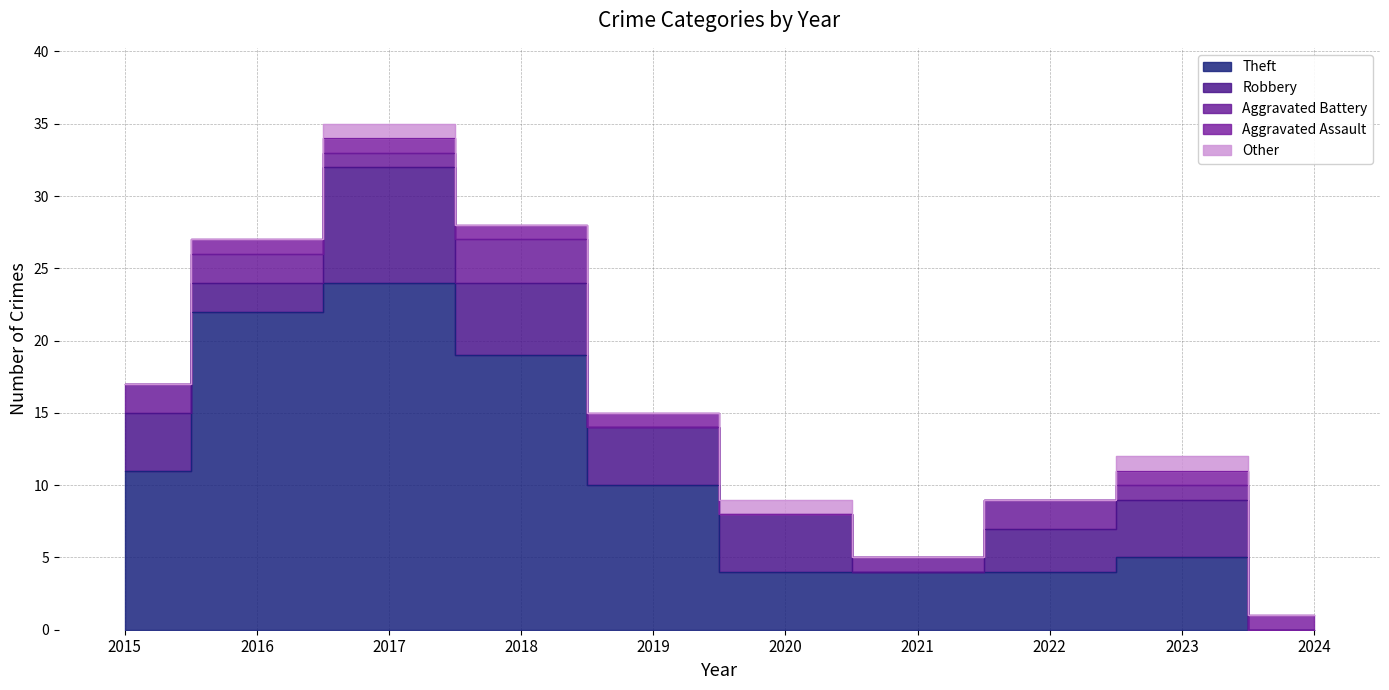

Rank the series by their maximum value, from lowest to highest.

Aggravated Assault, Other, Aggravated Battery, Robbery, Theft